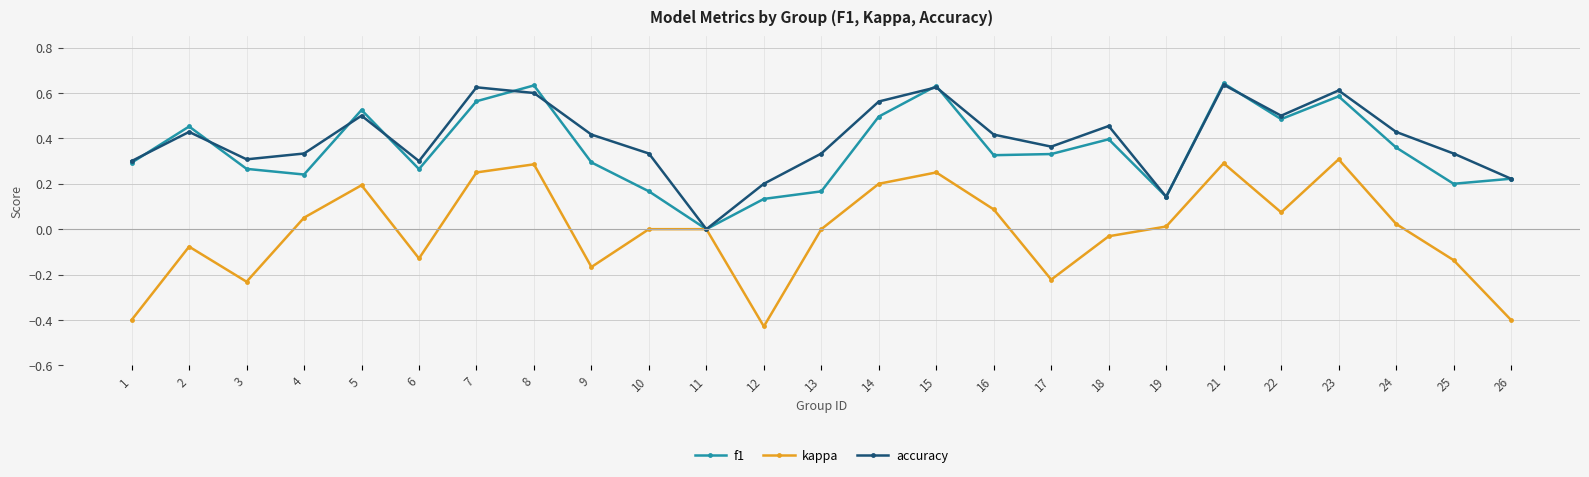

Which series changed the most between 21 and 23?

f1